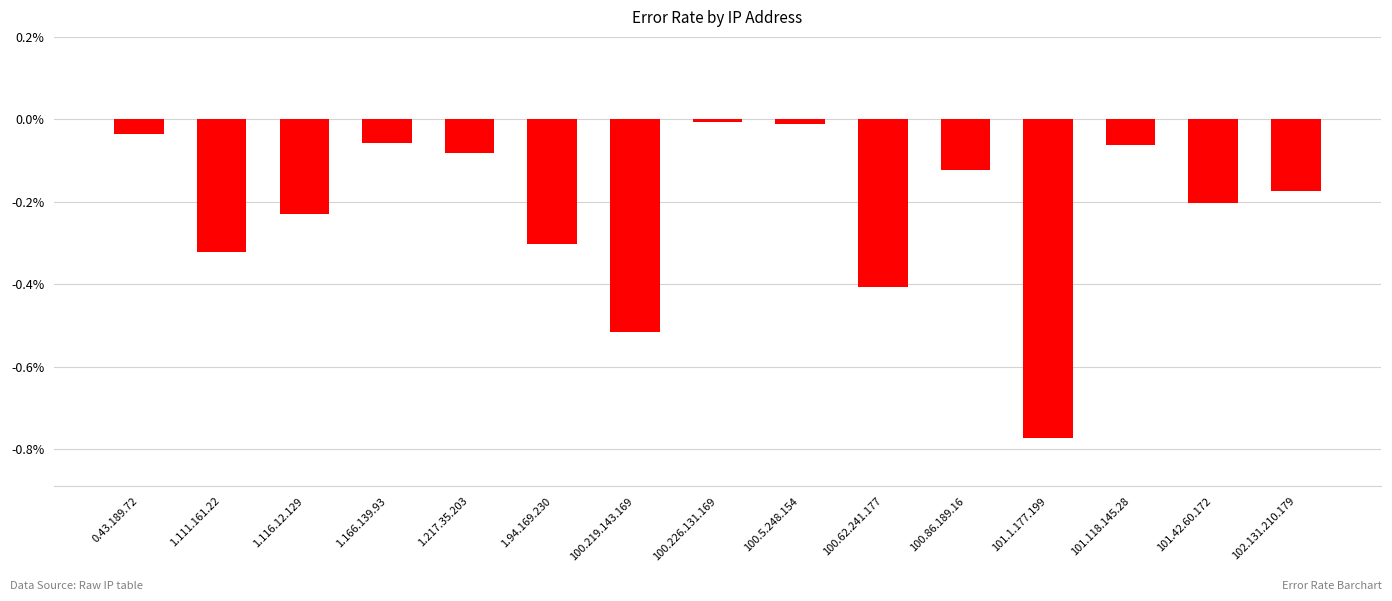

How many series are shown in this chart?

1